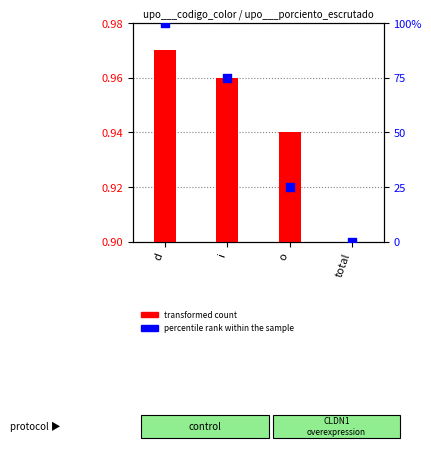

Which series contains the highest Y value?

percentile rank within the sample